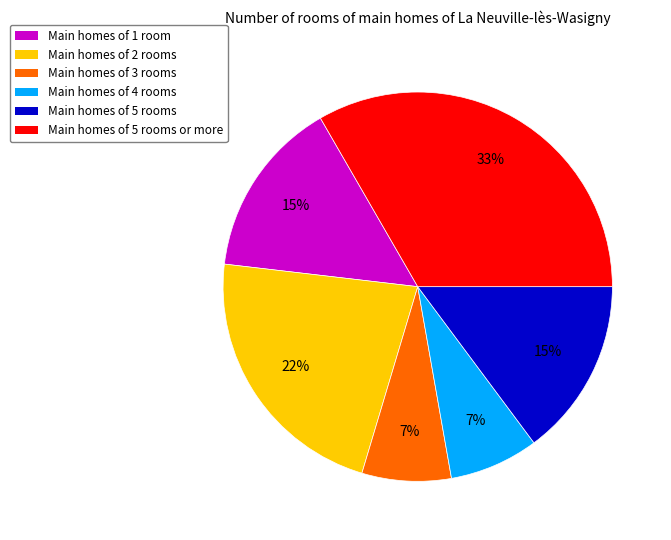

Does any single category account for the majority?

No